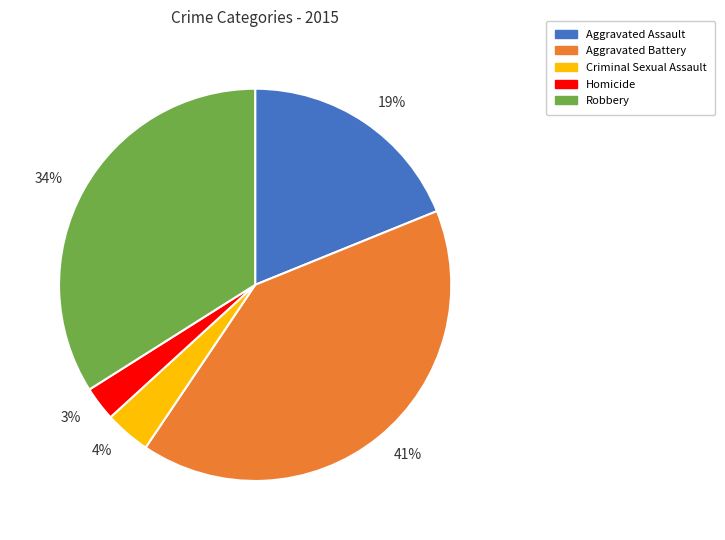

Does any single category account for the majority?

No